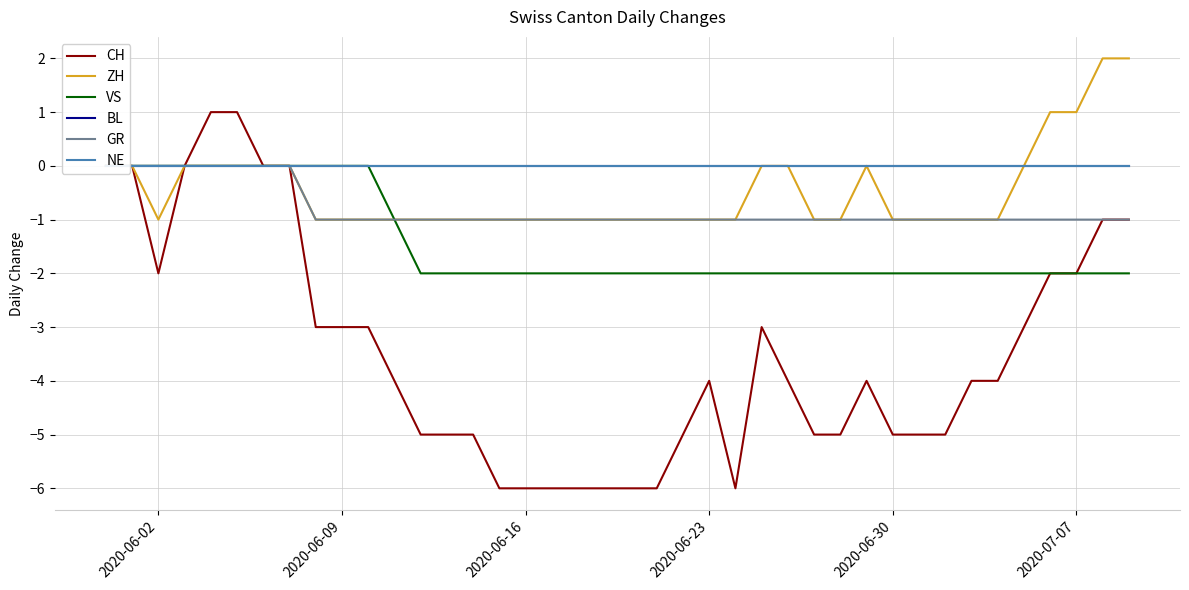

True or false: GR and VS cross at least once.

False